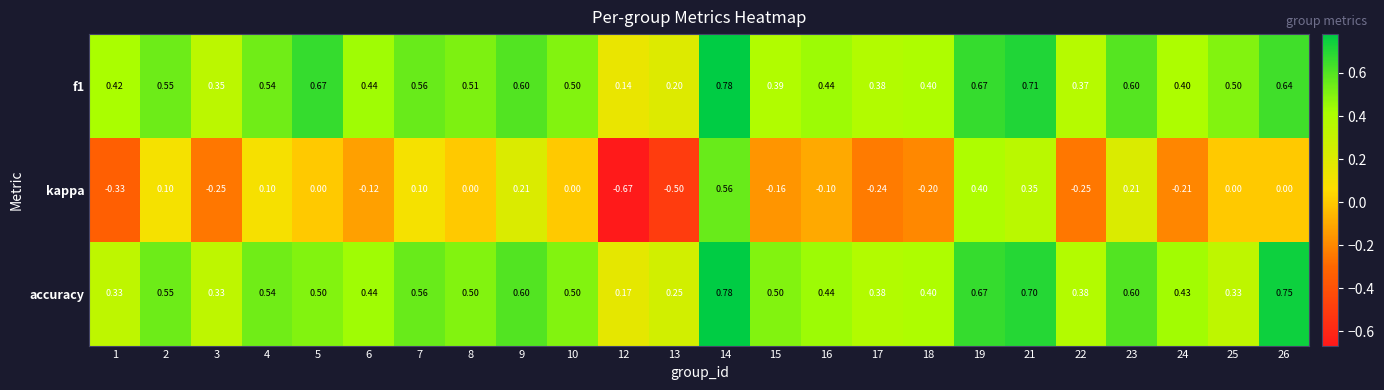

Which series has the widest spread of values?

kappa